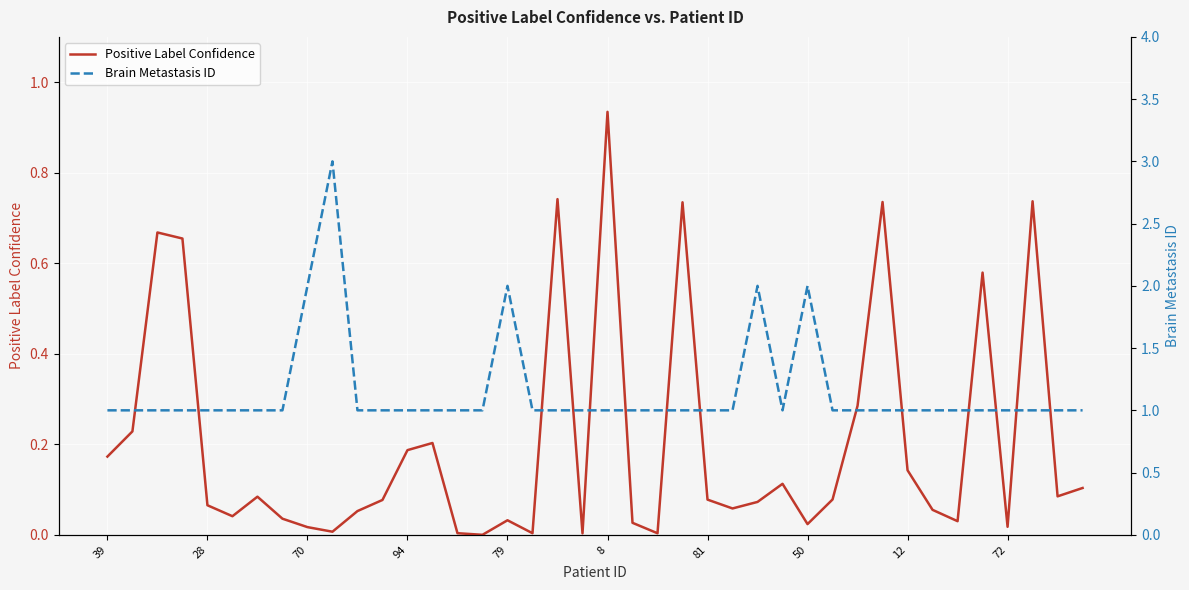

What is the label of the 26th point from the right?

14